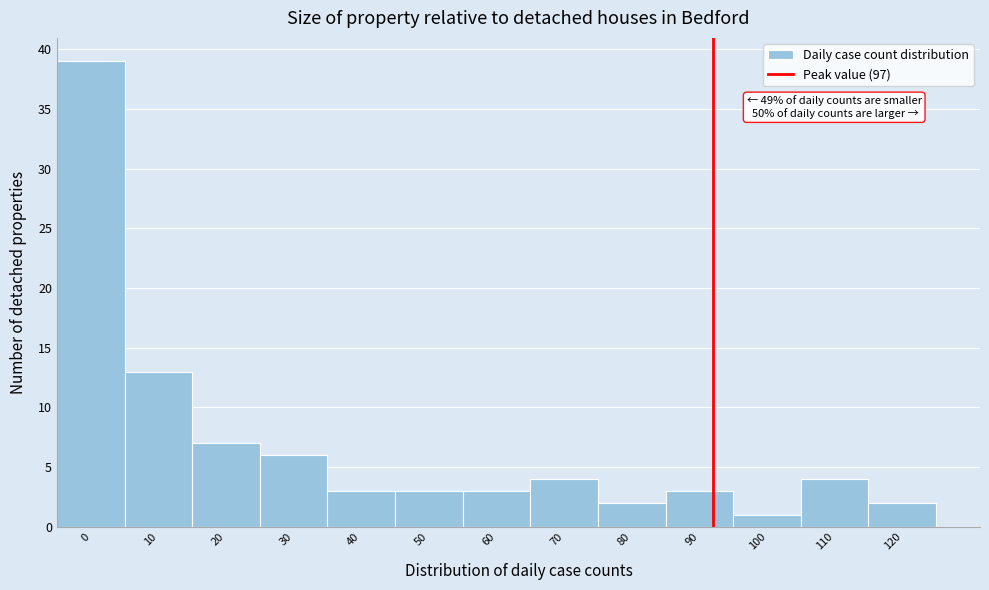

Reading right to left, transcribe all the data shown in this chart.

2	4	1	3	2	4	3	3	3	6	7	13	39